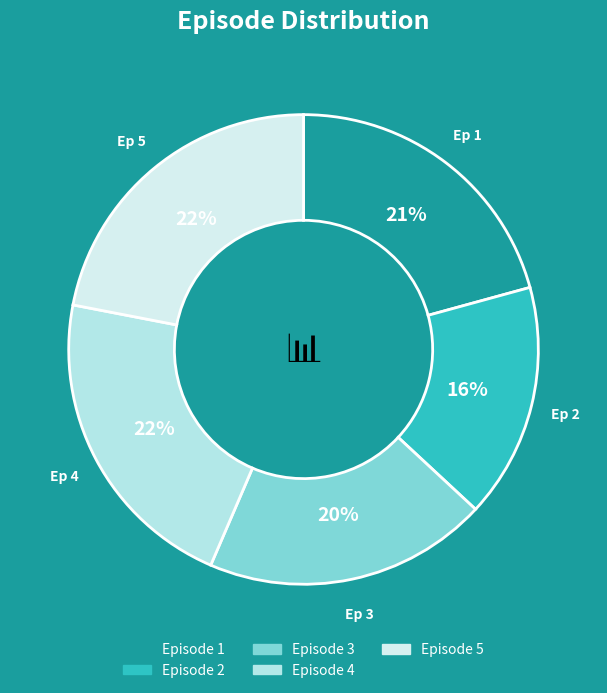

Count the number of slices in the pie.

5